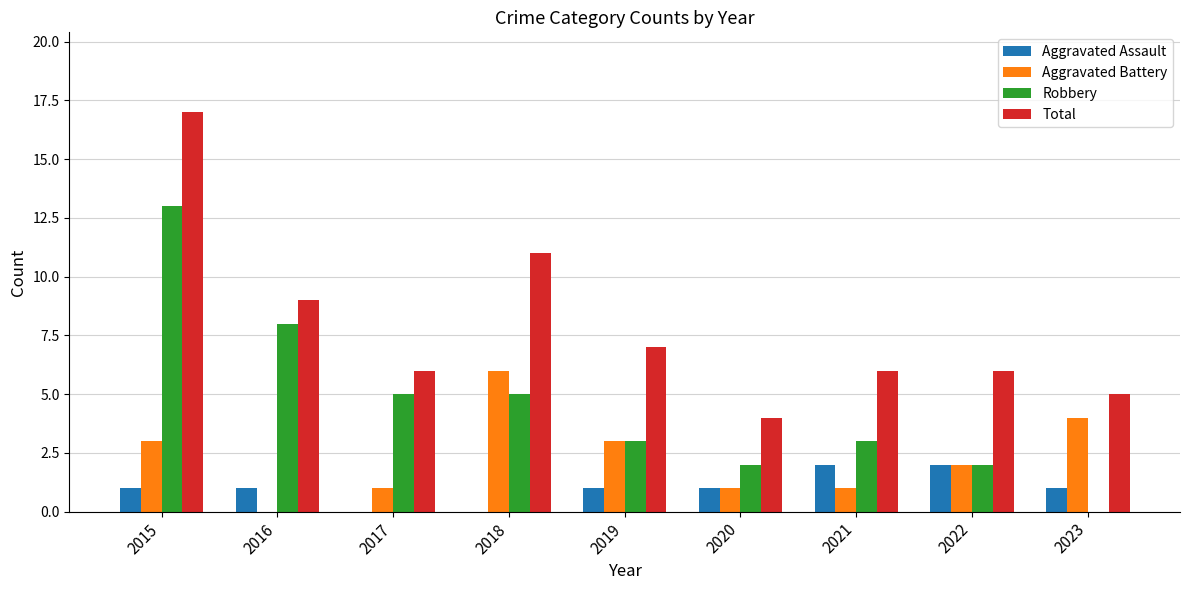

Count the Aggravated Assault values in the range 1 to 2.

7